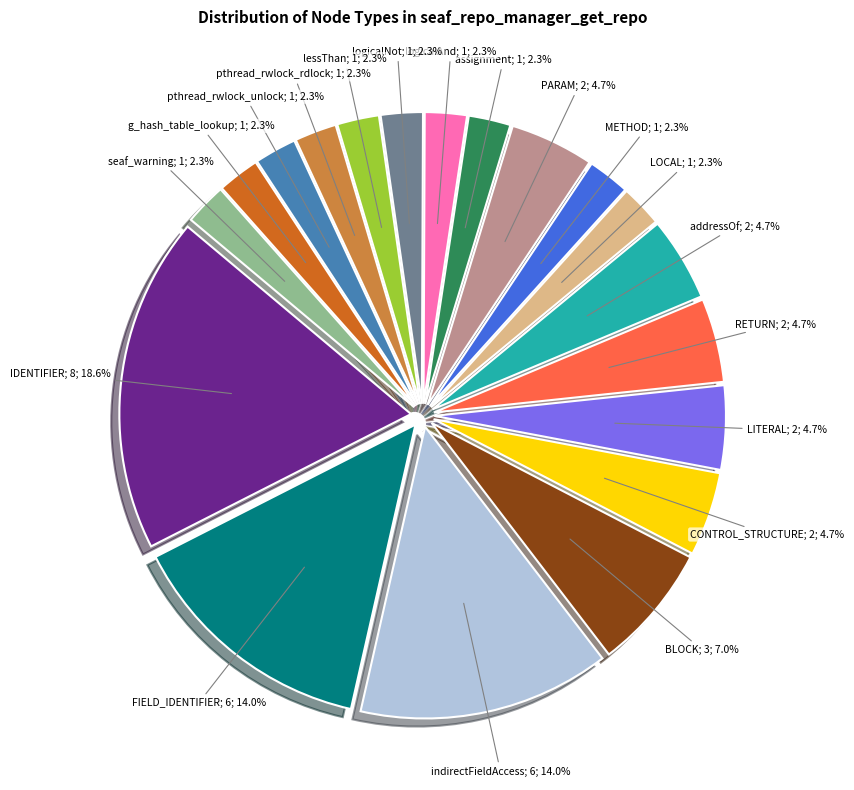

How many slices are in this pie chart?

19